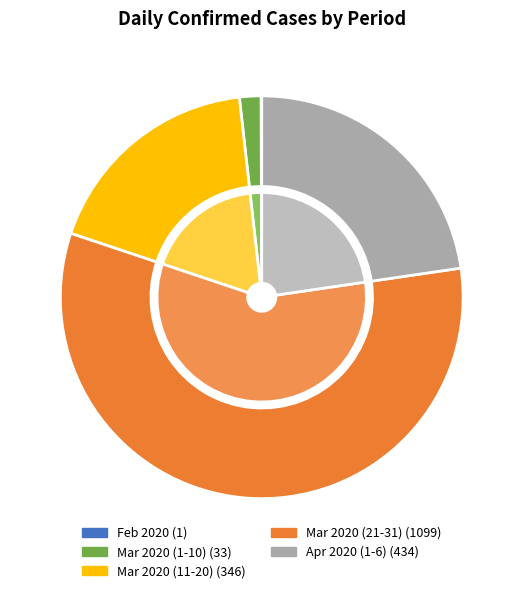

To the nearest percent, what portion does 2020-03-12 represent?

1%